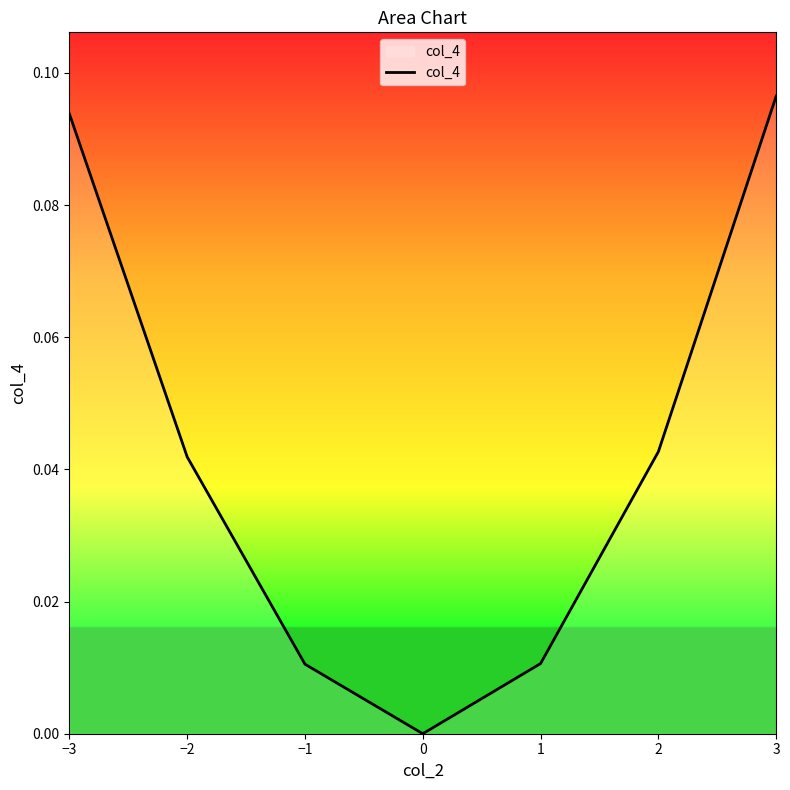

What position from the left is −3?

1